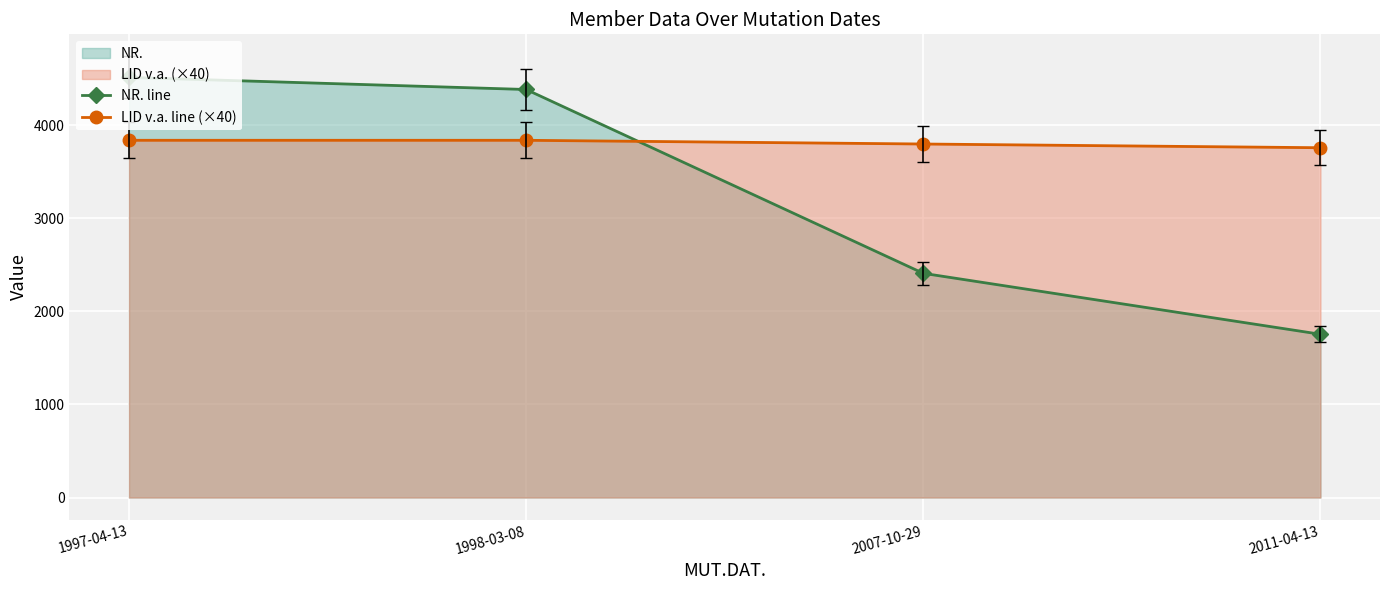

What is the label of the 3rd point from the left?

2007-10-29